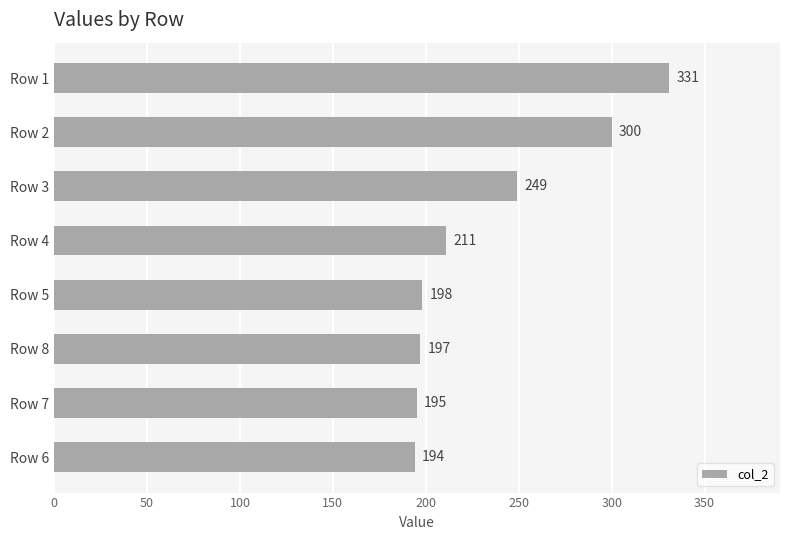

What is the difference between the maximum and minimum values?

137